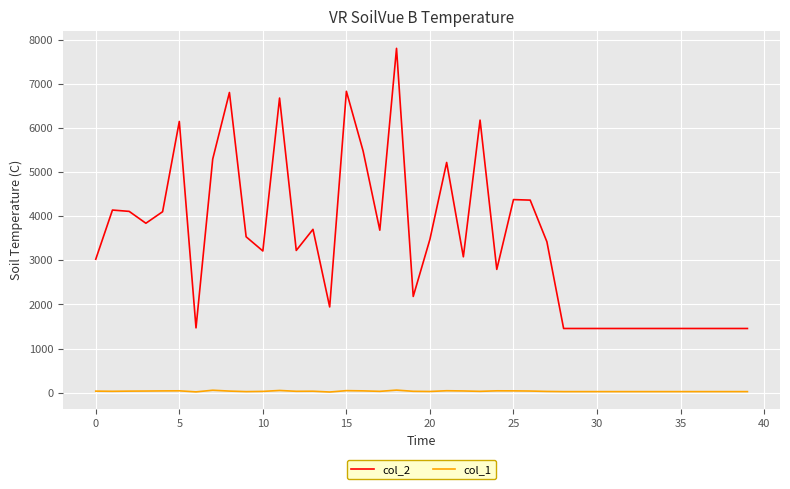

Which series has the largest total across all categories?

col_2